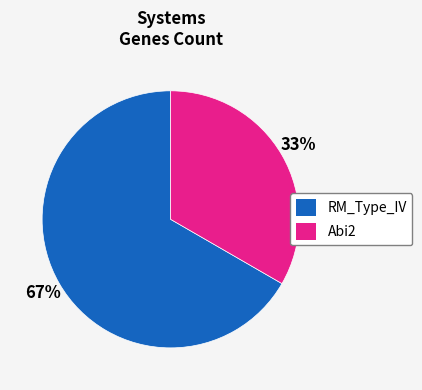

Is there any slice that represents more than half of the pie?

Yes